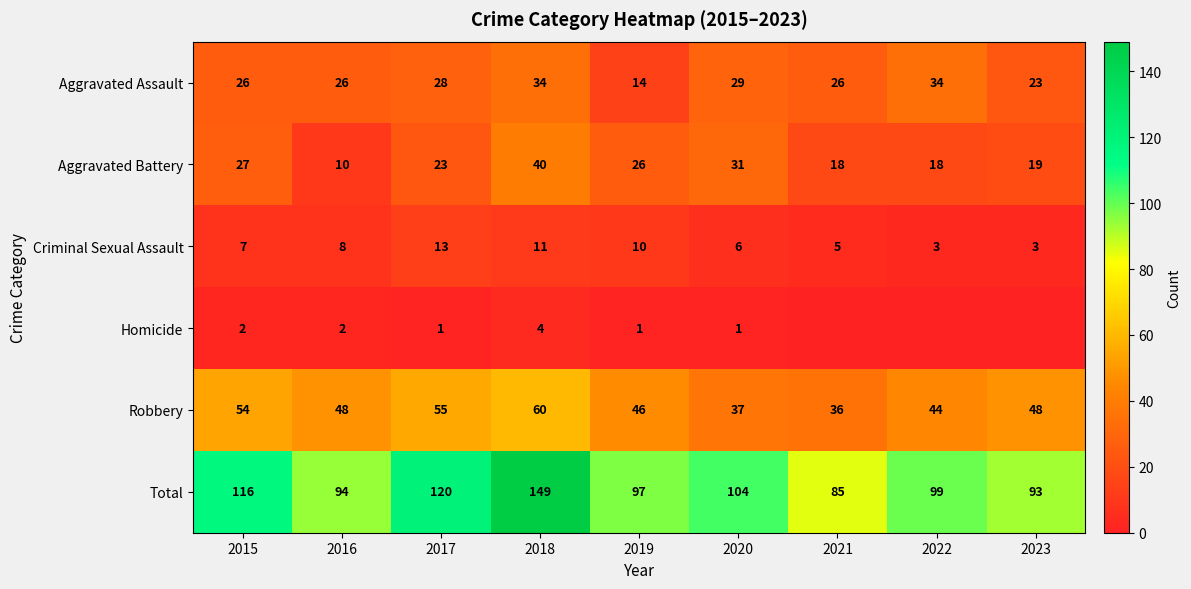

True or false: Total has a value of 99 at 2022.

True